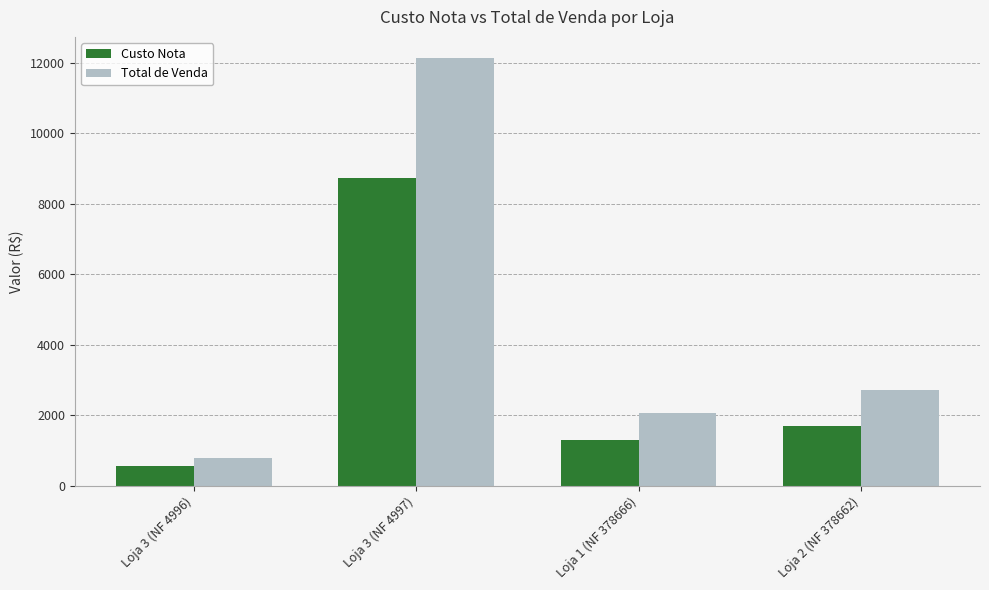

What is the greatest value displayed?

12128.5